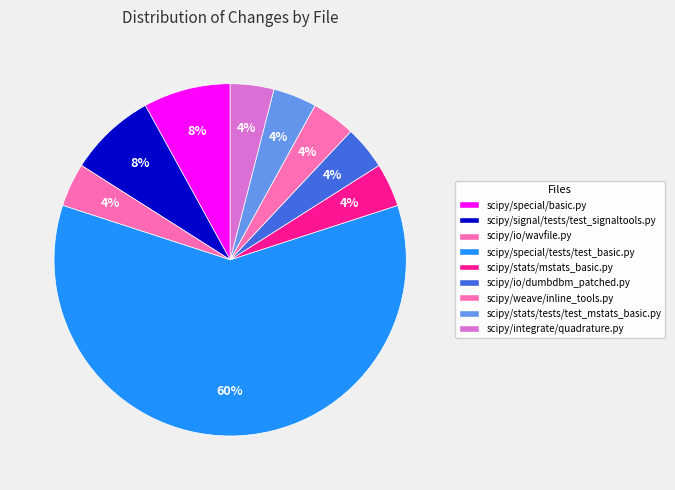

What is the change in value from scipy/io/wavfile.py to scipy/special/tests/test_basic.py?

+14